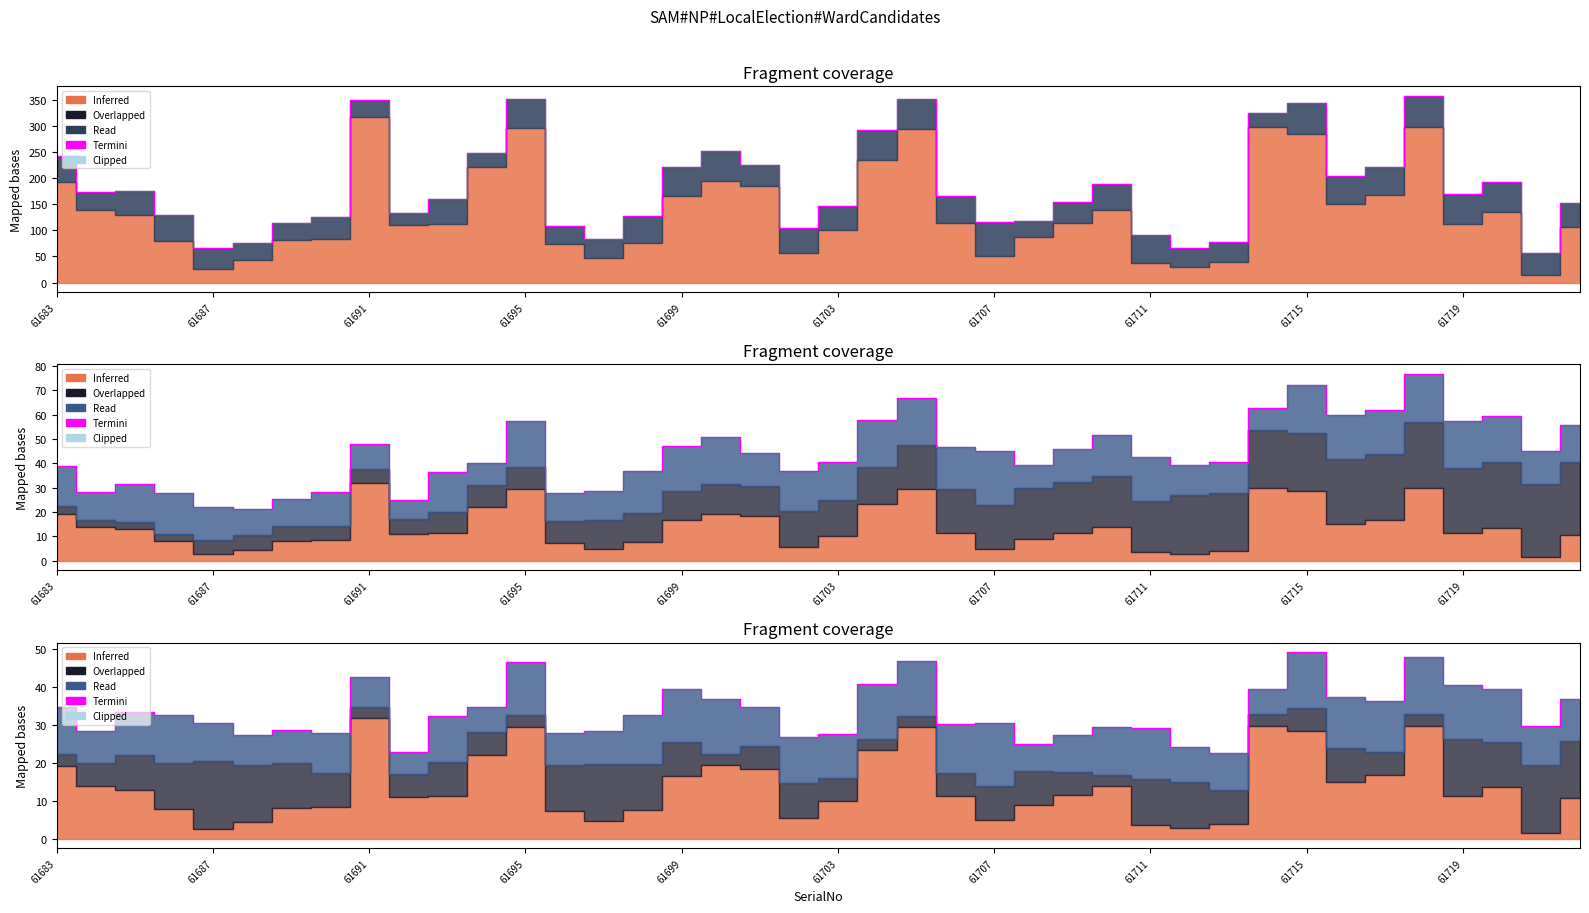

Reading right to left, what are all the values shown in this chart?

37.0	29.8	39.6	40.5	47.8	36.3	37.5	49.2	39.5	22.5	24.1	29.2	29.4	27.5	25.1	30.5	30.4	46.9	40.9	27.8	26.9	34.8	36.9	39.6	32.6	28.6	27.9	46.6	34.9	32.5	22.9	42.5	27.9	28.6	27.4	30.6	32.6	33.5	28.4	34.8